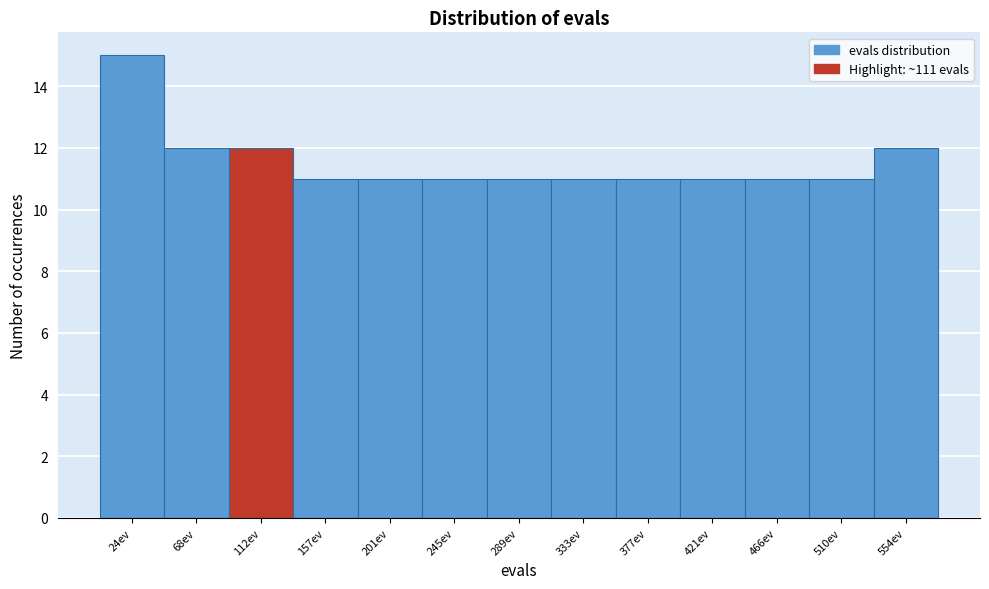

Reading left to right, list every bar in this chart as the range it spans on the x-axis followed by its height. Neither the bar edges nor the heights are printed on the chart, so give them approximately, as read against the axes.

0 to 45: 15
45 to 90: 12
90 to 135: 12
135 to 180: 11
180 to 225: 11
225 to 265: 11
265 to 310: 11
310 to 355: 11
355 to 400: 11
400 to 445: 11
445 to 490: 11
490 to 530: 11
530 to 575: 12